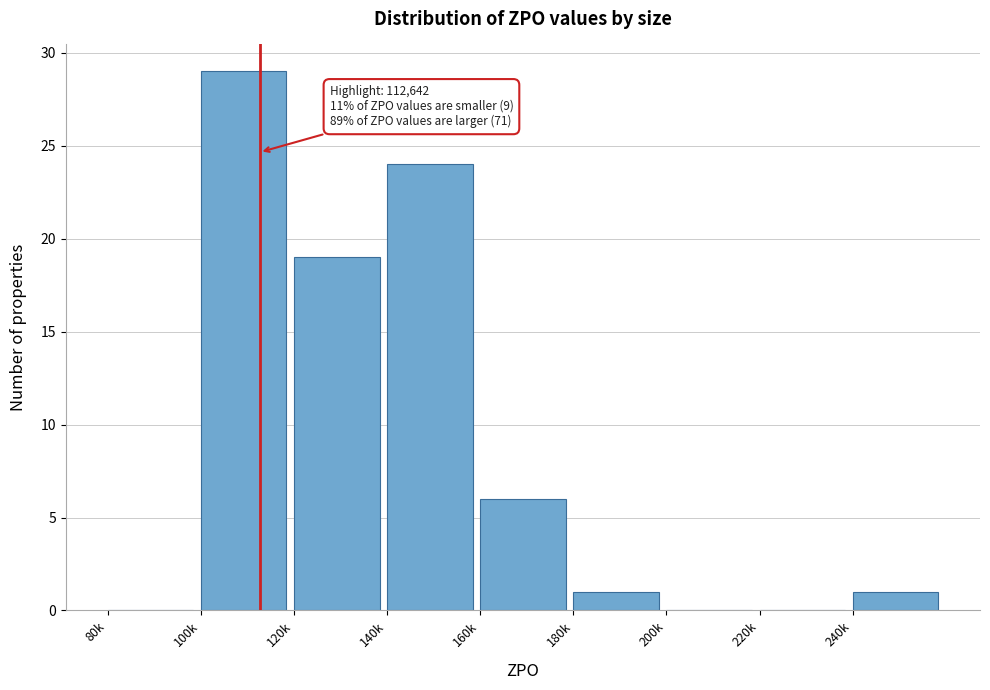

Reading right to left, list all the values displayed in this chart.

240k=1	220k=0	200k=0	180k=1	160k=6	140k=24	120k=19	100k=29	80k=0